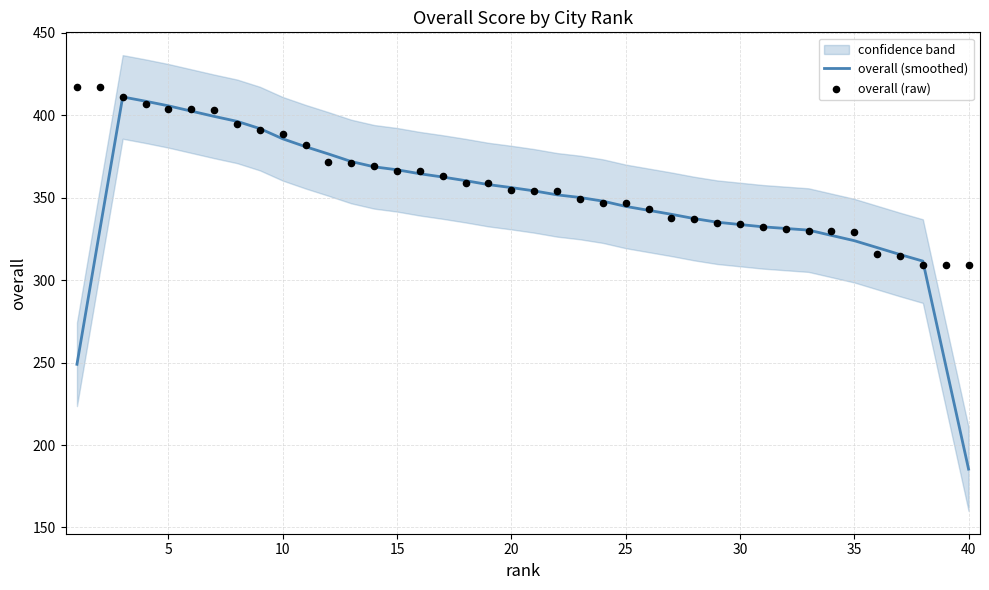

What is the minimum value for overall (smoothed)?

185.4